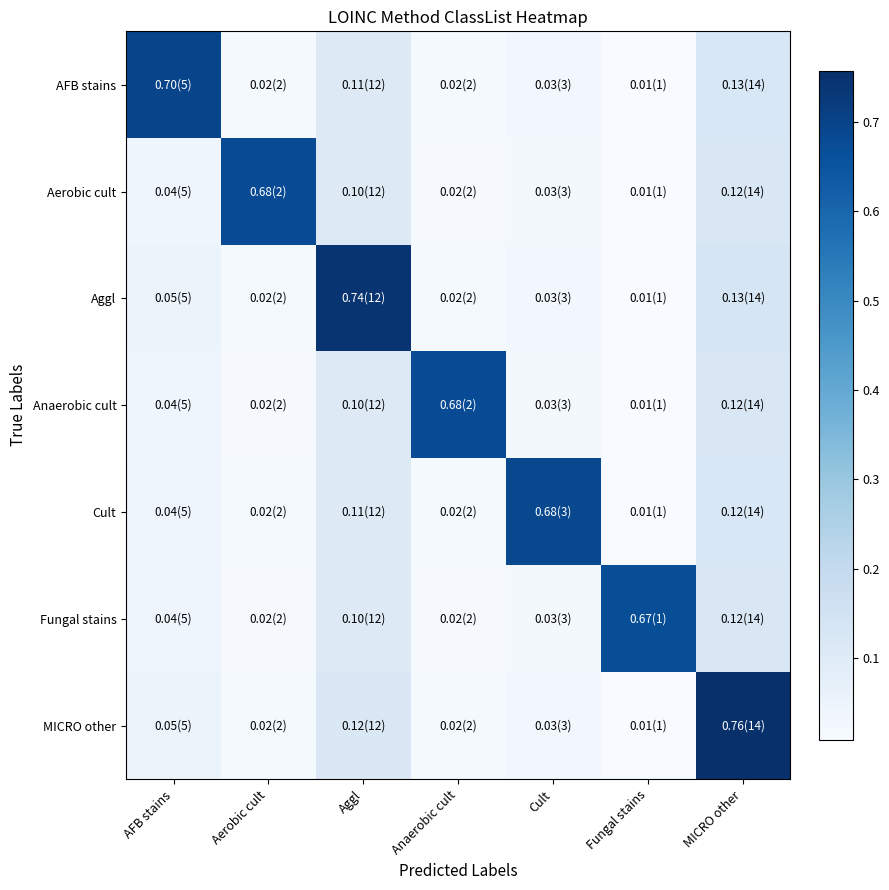

What is the spread (max minus min) of values at Aggl?

0.6